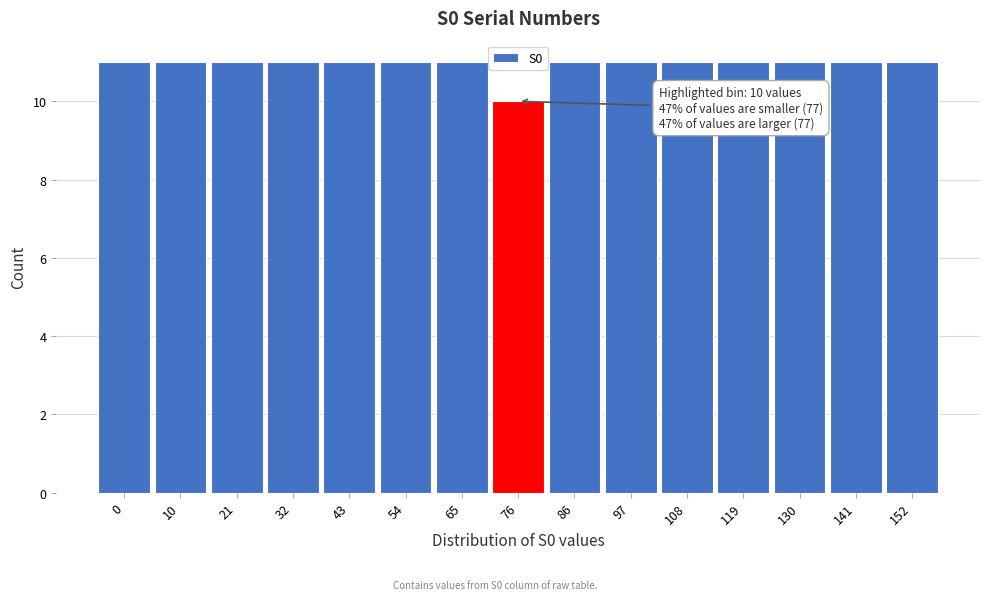

Reading right to left, list all the values displayed in this chart.

152=11	141=11	130=11	119=11	108=11	97=11	86=11	76=10	65=11	54=11	43=11	32=11	21=11	10=11	0=11